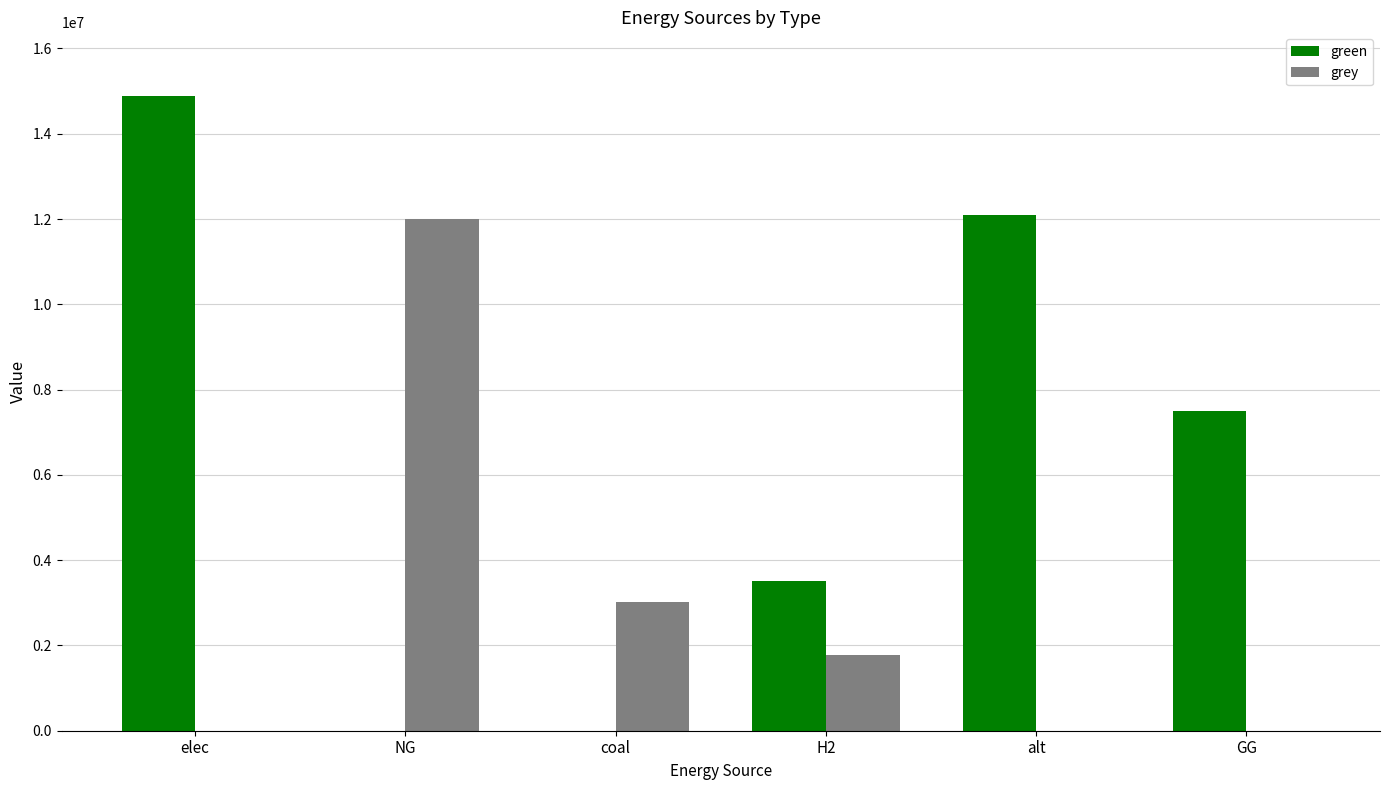

What are all the series names shown in the legend?

green, grey